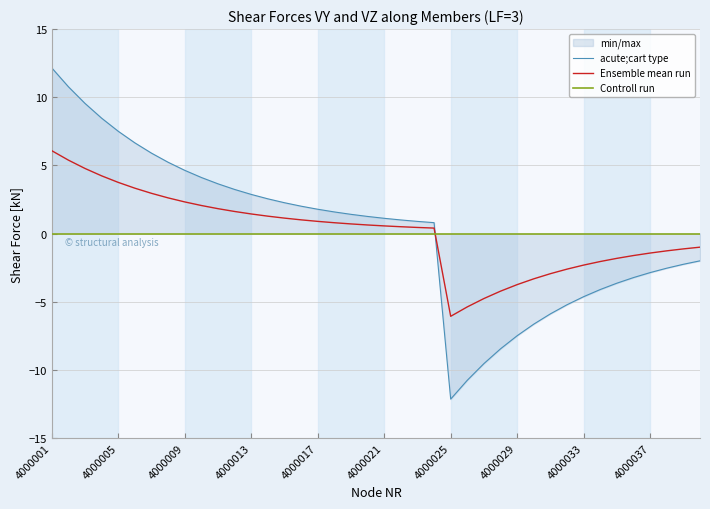

At which category is the sum across all series the highest?

4000001